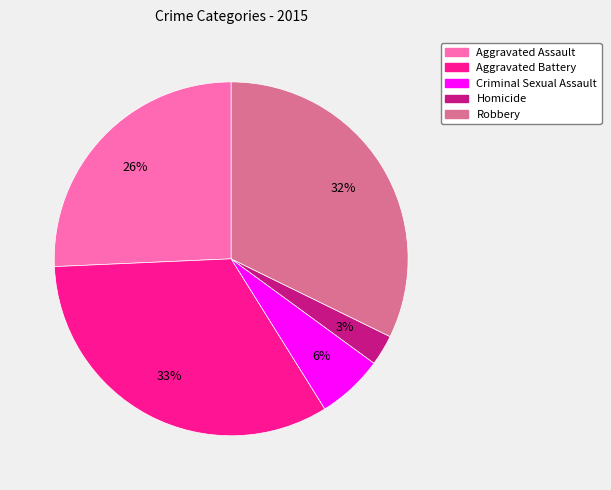

Which category has the biggest portion of the pie?

Aggravated Battery